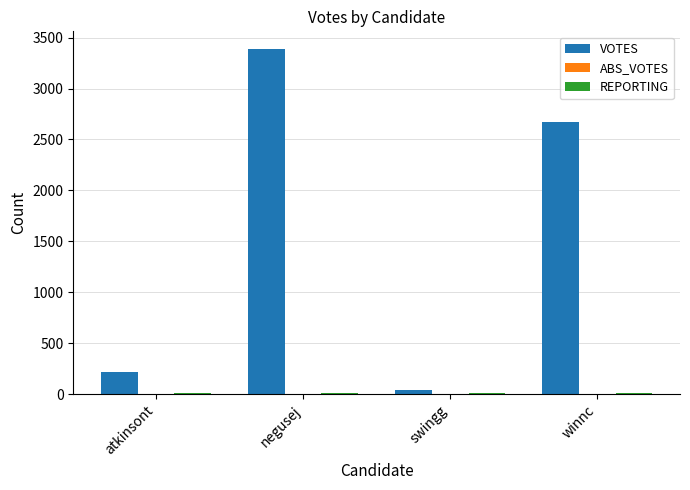

Which series has the largest total across all categories?

VOTES